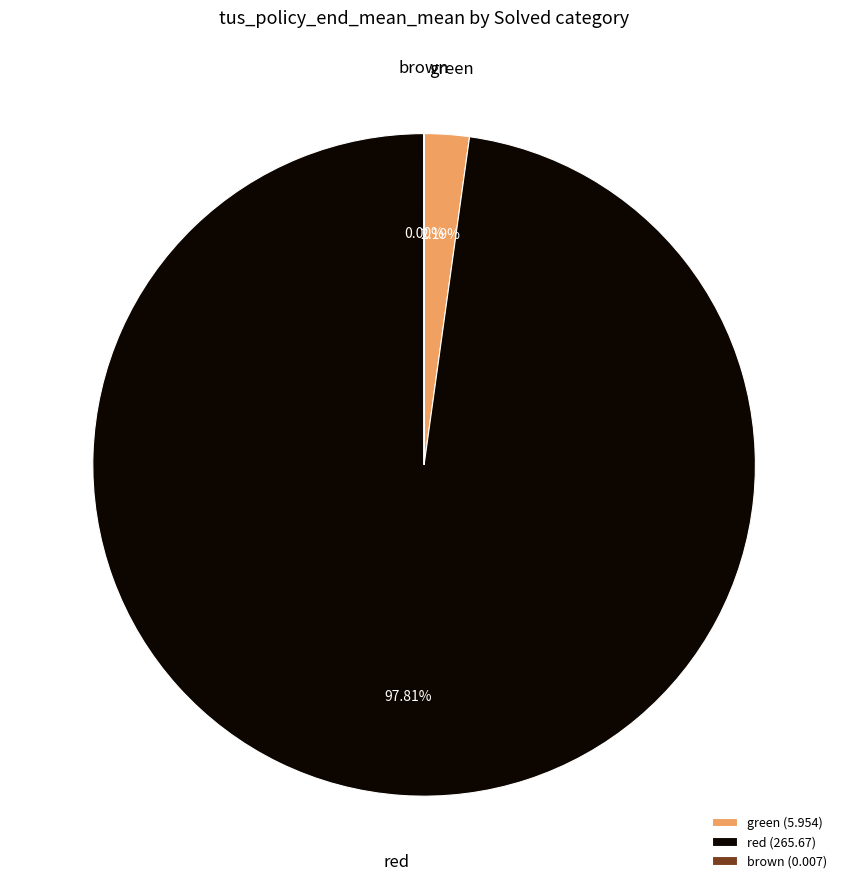

Between green (5.954) and red (265.67), which is larger?

red (265.67)